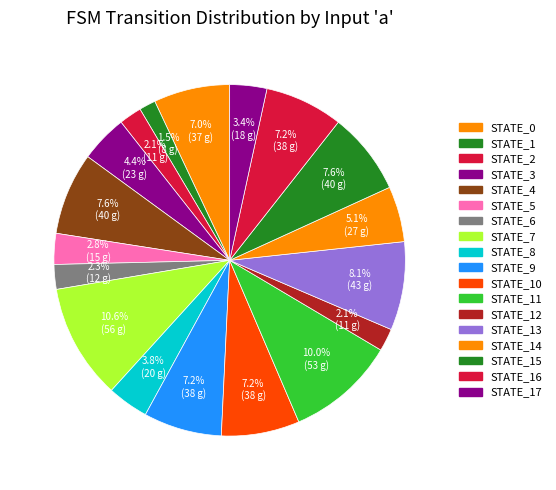

How many segments does this pie chart have?

18